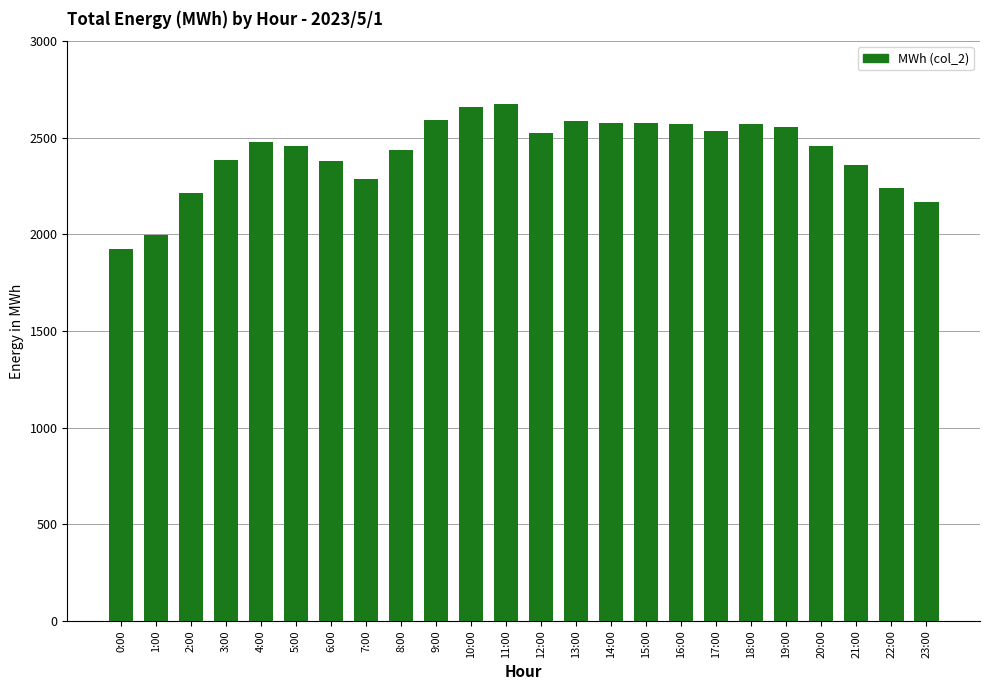

How many series are shown in this chart?

1